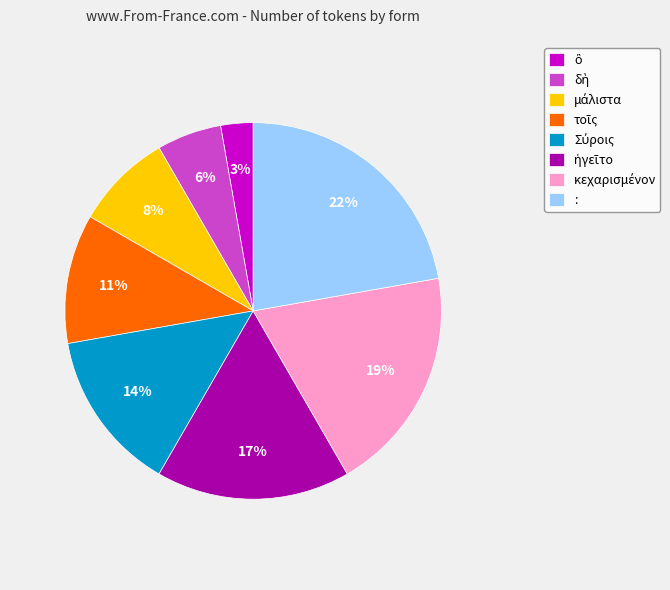

What percentage is the : slice, to the nearest percent?

22%